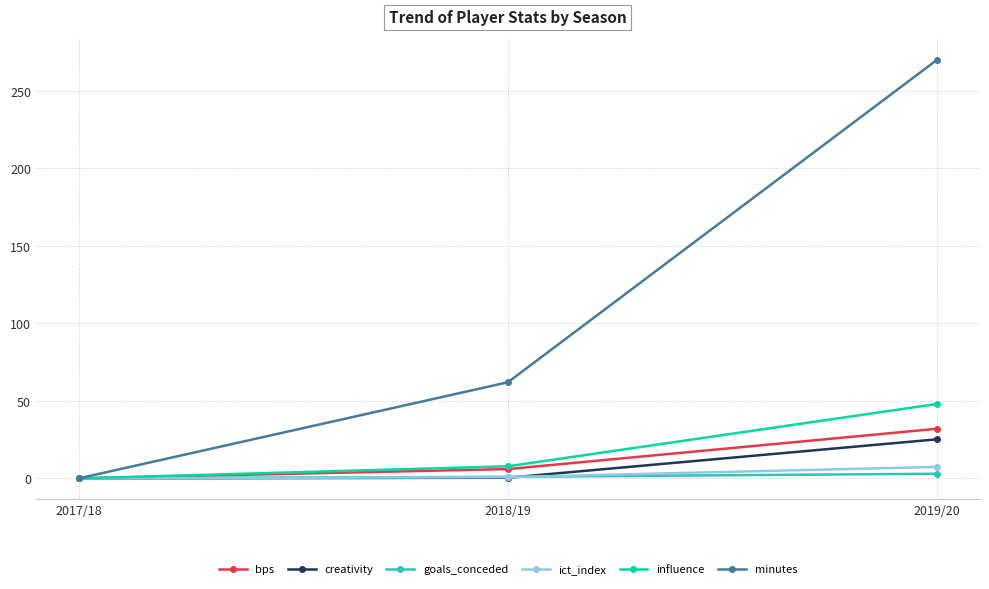

At which category is the sum across all series the highest?

2019/20